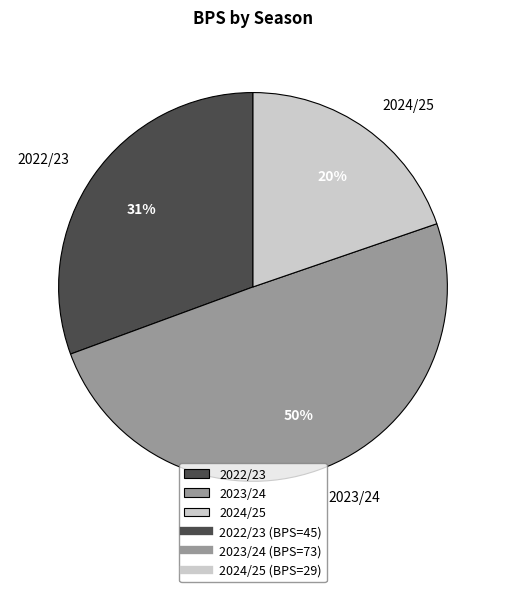

Does 2024/25 represent more than half of the total?

No